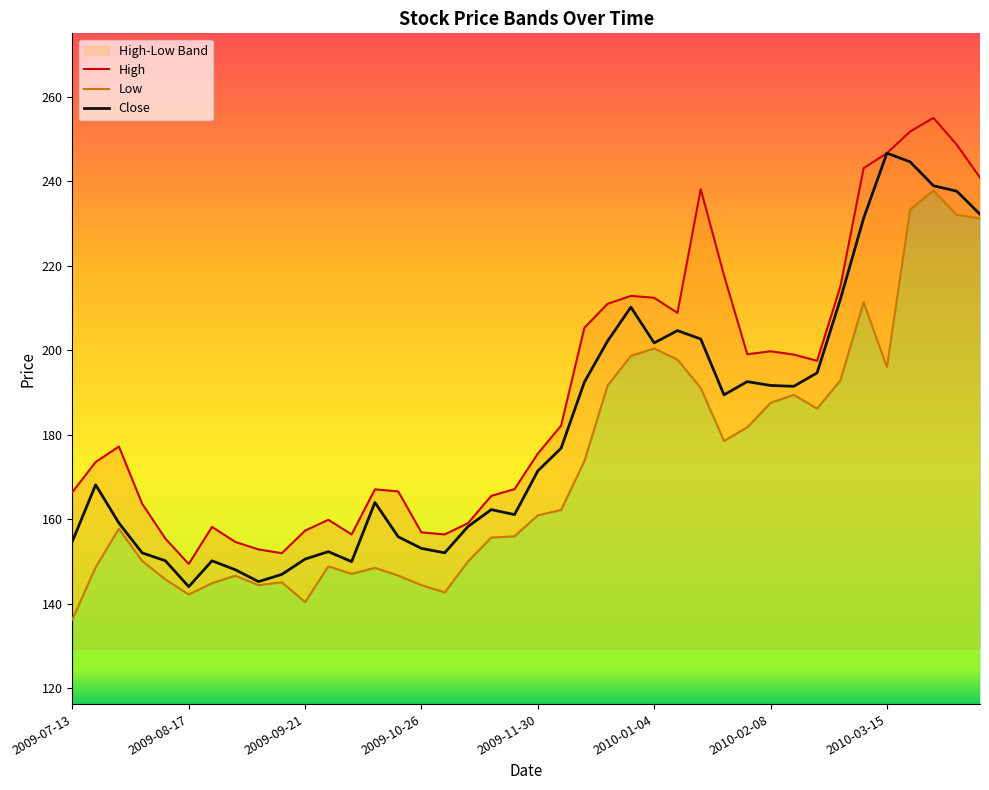

Does the chart have visible grid lines?

No